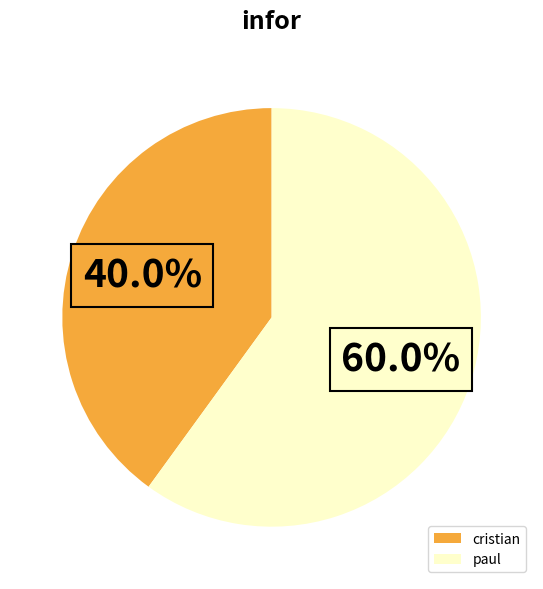

What is the total percentage of paul and cristian?

100.0%